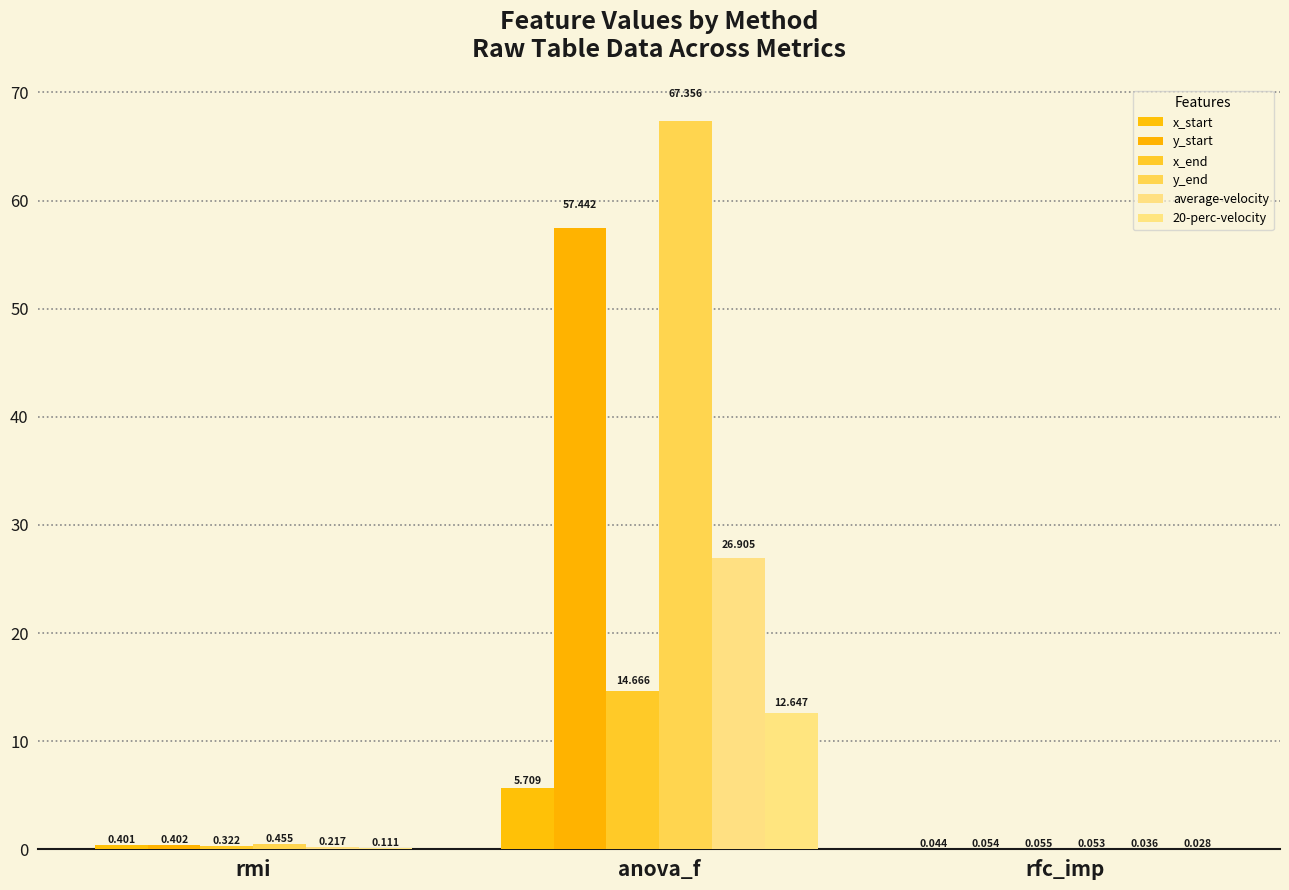

Does the chart contain stacked bars?

No